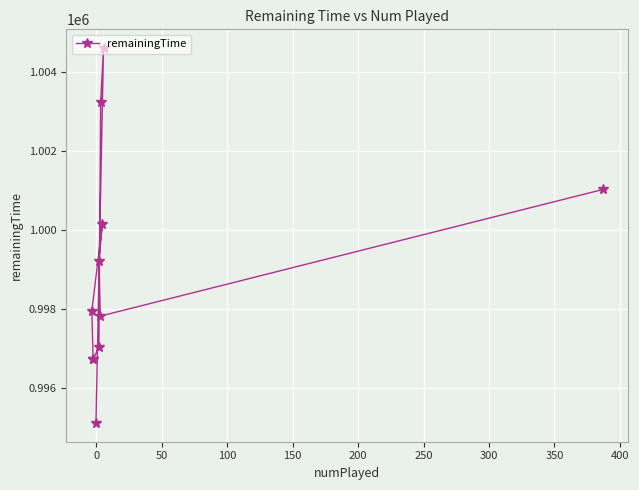

What is the value of the 5th point from the left?

997023.4